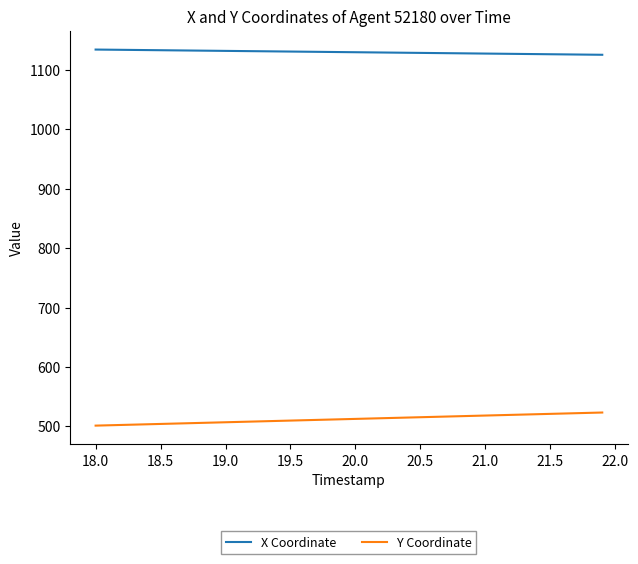

True or false: X Coordinate and Y Coordinate cross at least once.

False